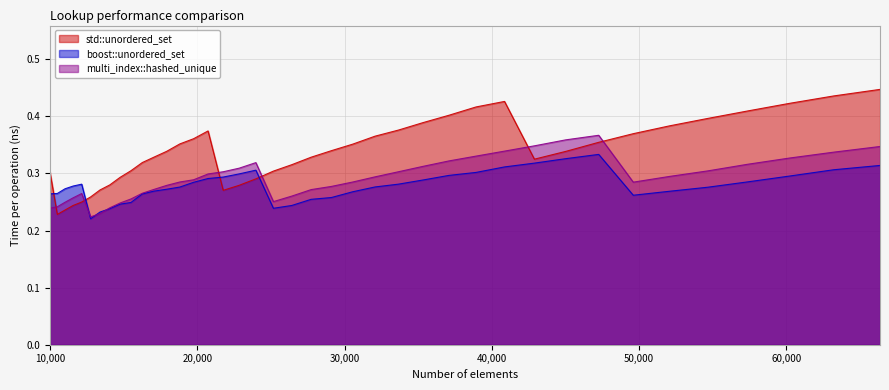

What is the total value across all series at 35335?

1.0